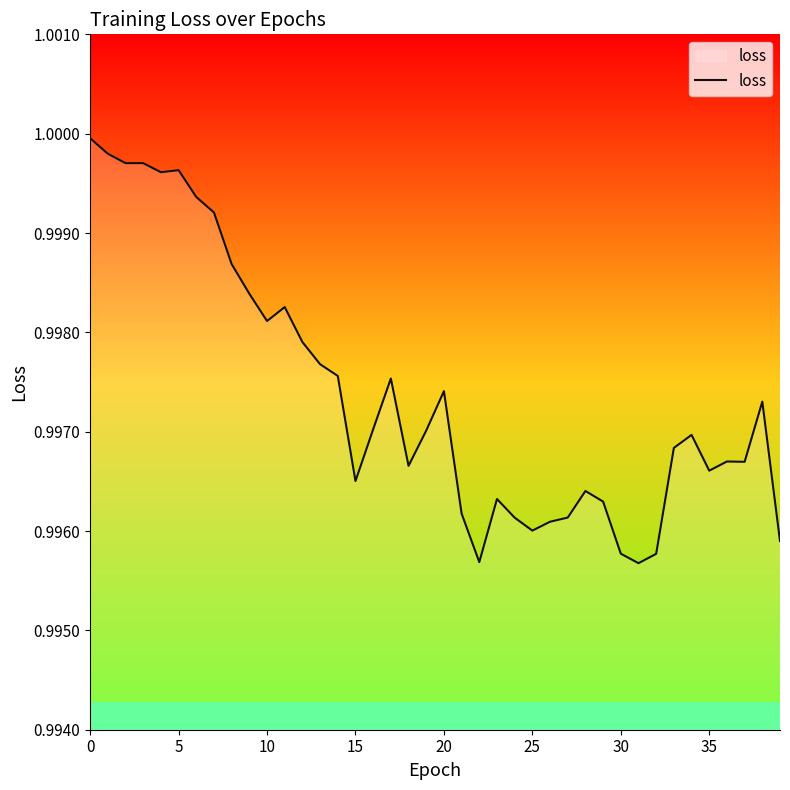

Is this an area chart (filled region under the line)?

No